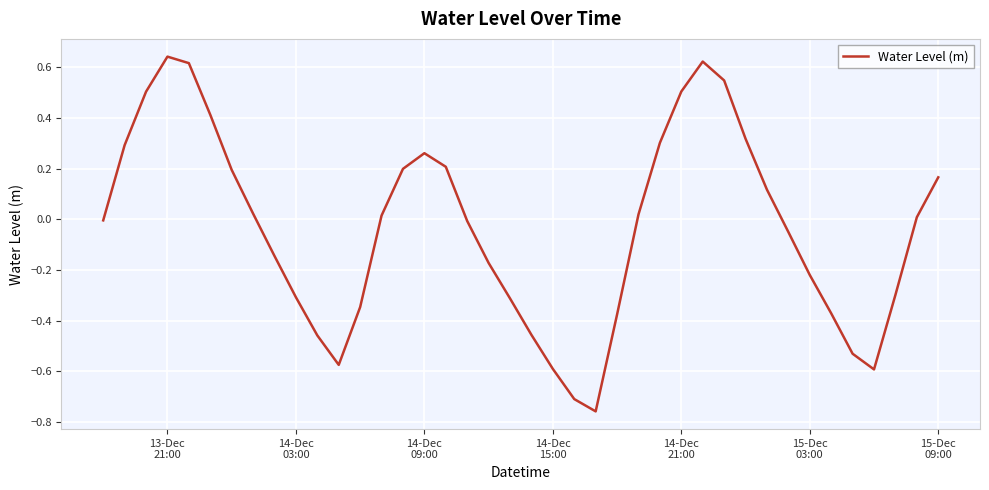

What is the greatest value displayed?

0.6